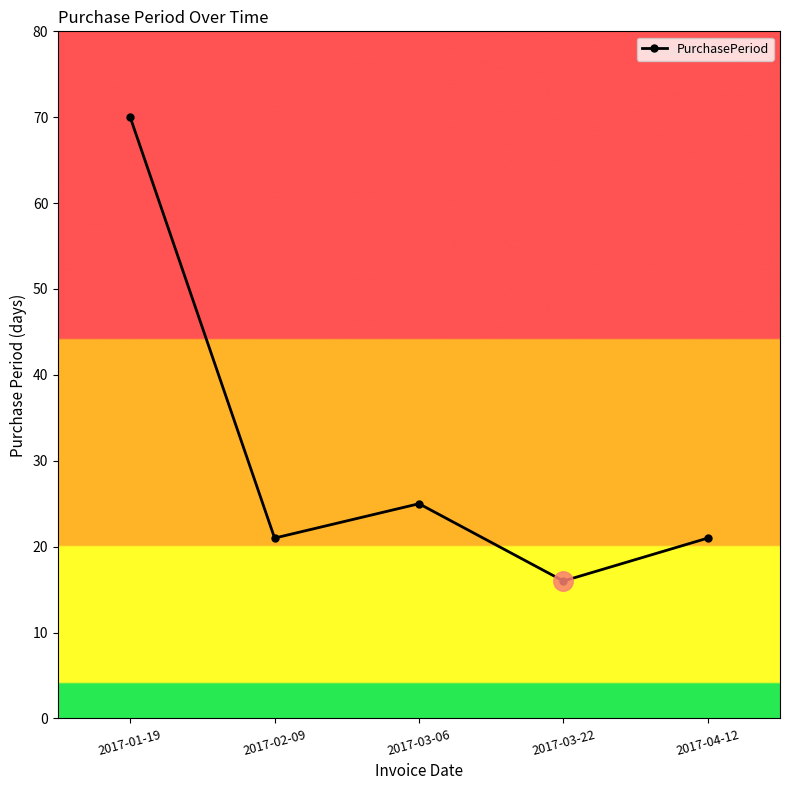

What is the value of the 4th point from the left?

16